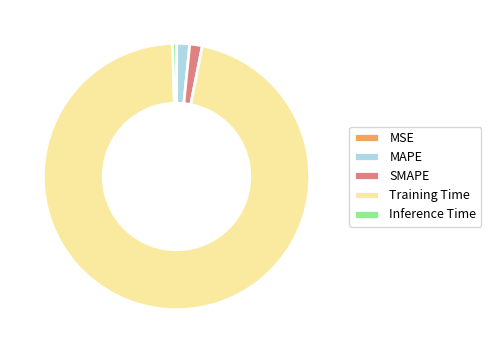

Do Inference Time and SMAPE together represent more than half of the pie?

No